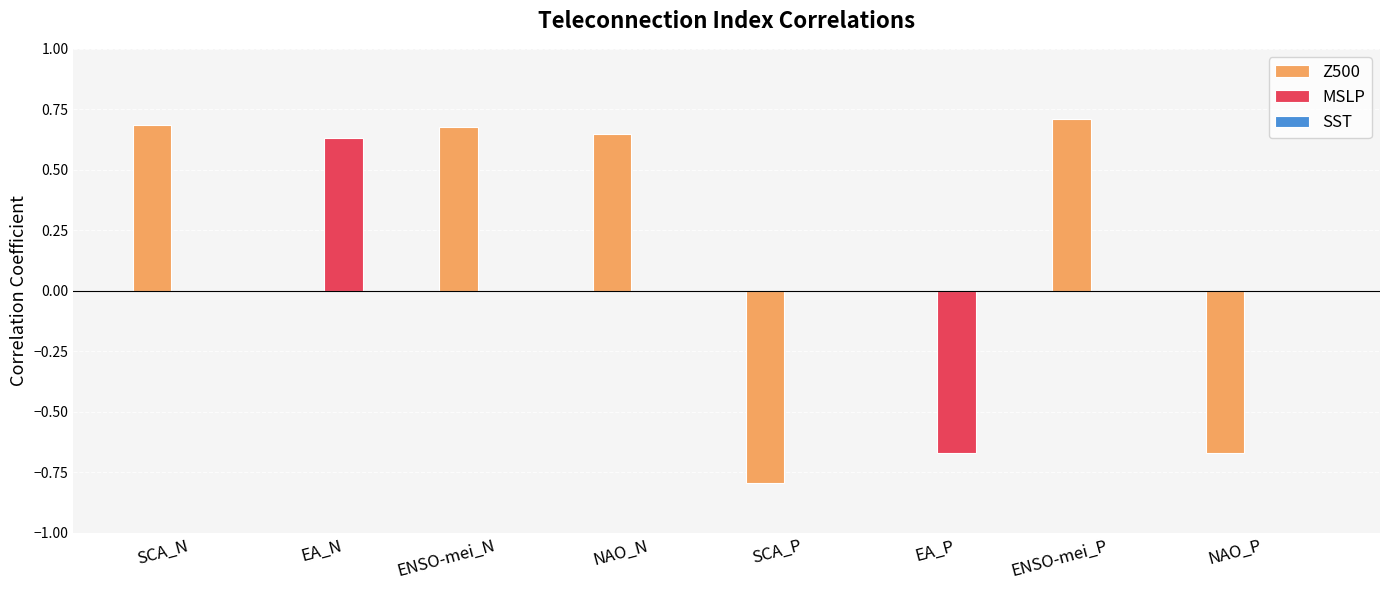

What is the average value of the Z500 series?

0.2